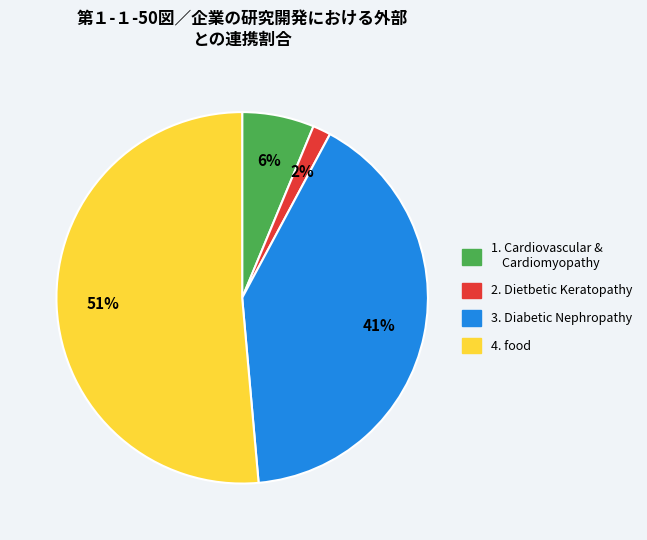

Does any single category account for the majority?

Yes